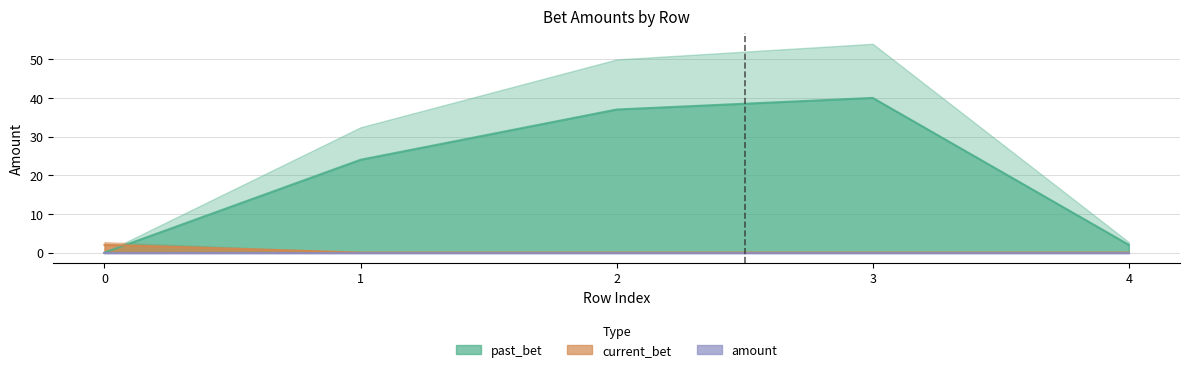

Which series has the largest range (max minus min)?

past_bet